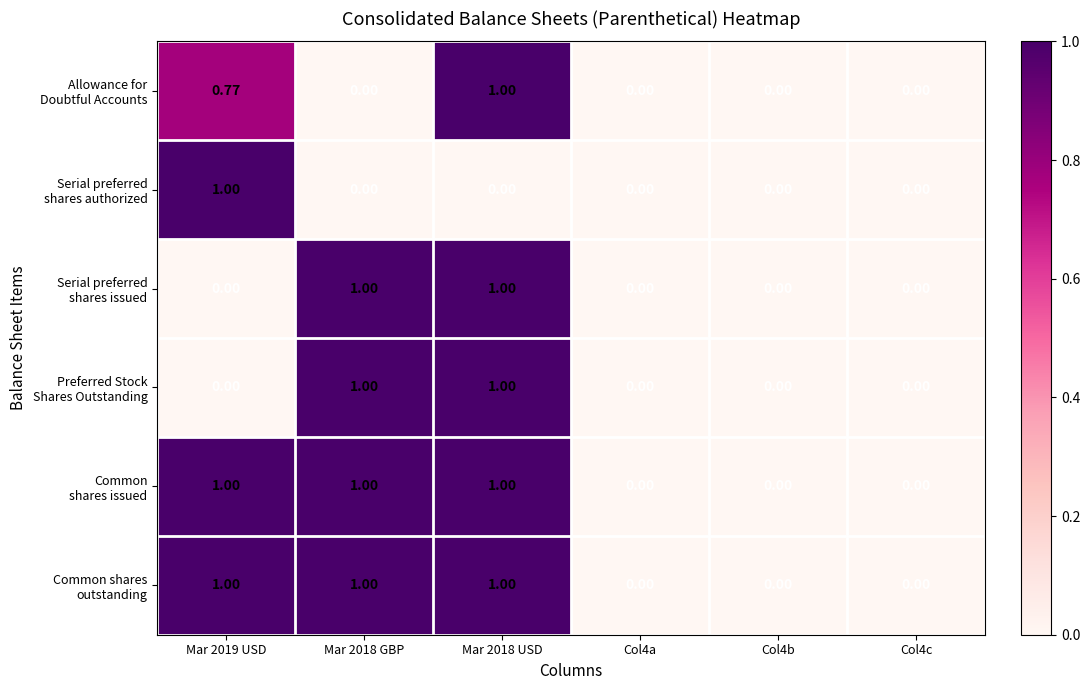

How many series are shown in this chart?

6